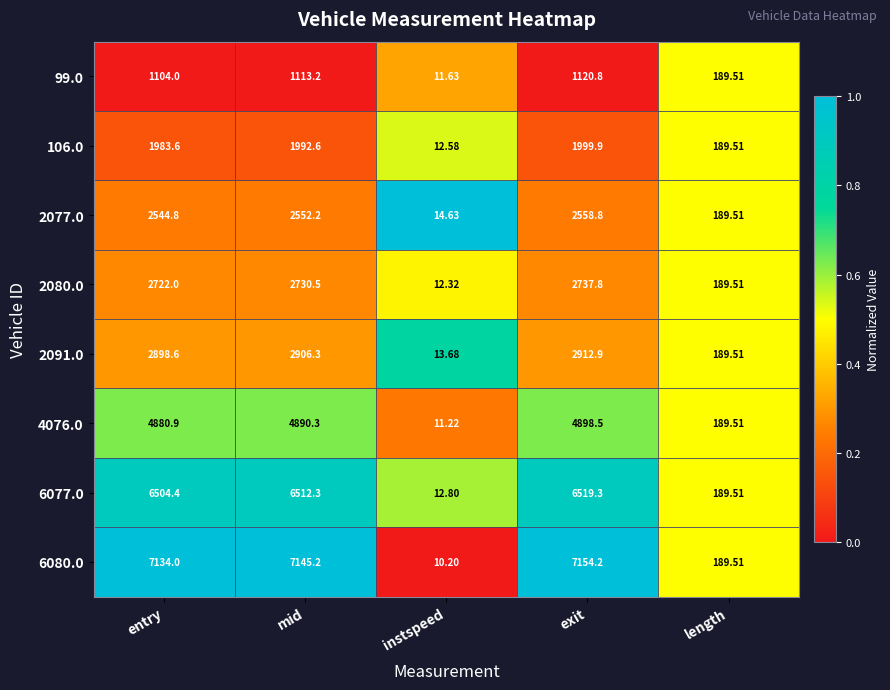

What is the spread (max minus min) of values at exit?

6033.4